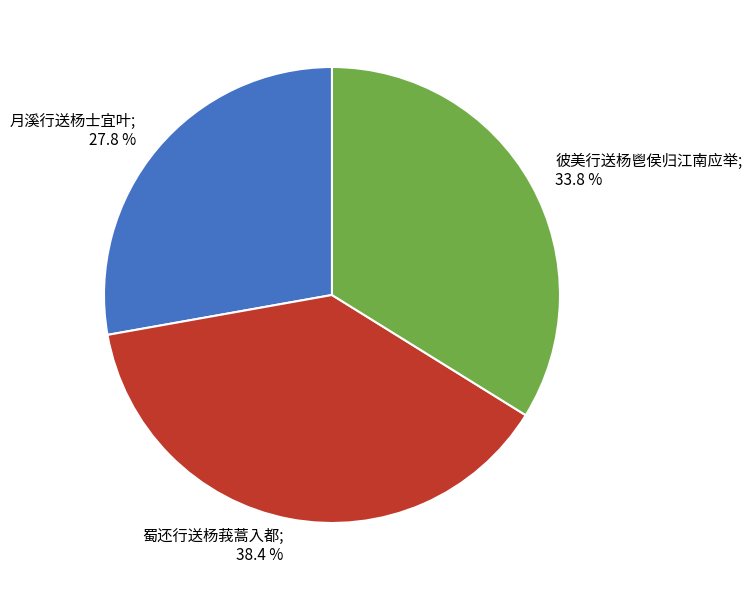

Does any single category account for the majority?

No